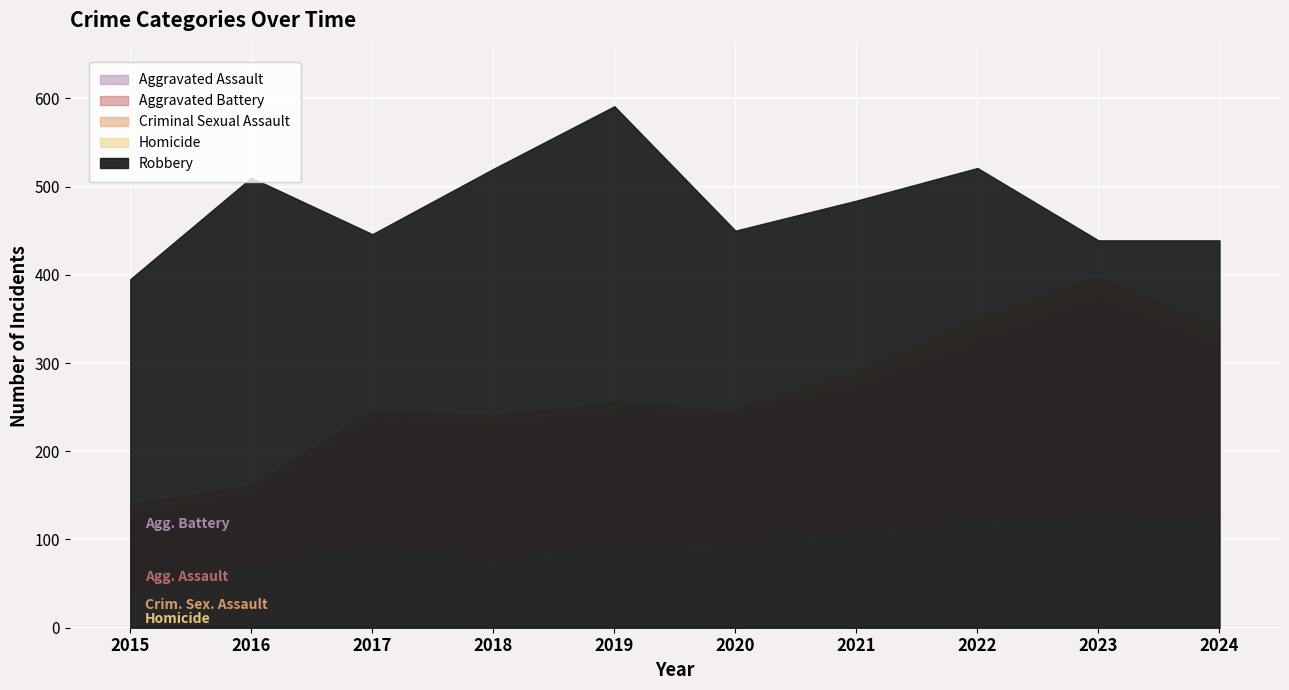

What value does the Aggravated Assault series have at 2020, to the nearest 10?

90